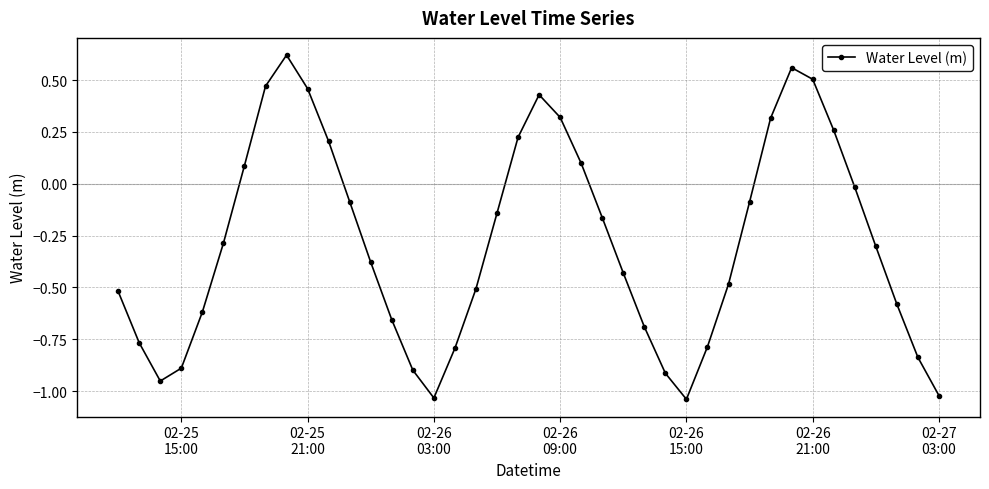

How many interior local peaks (higher than both neighbors) does the data have?

3